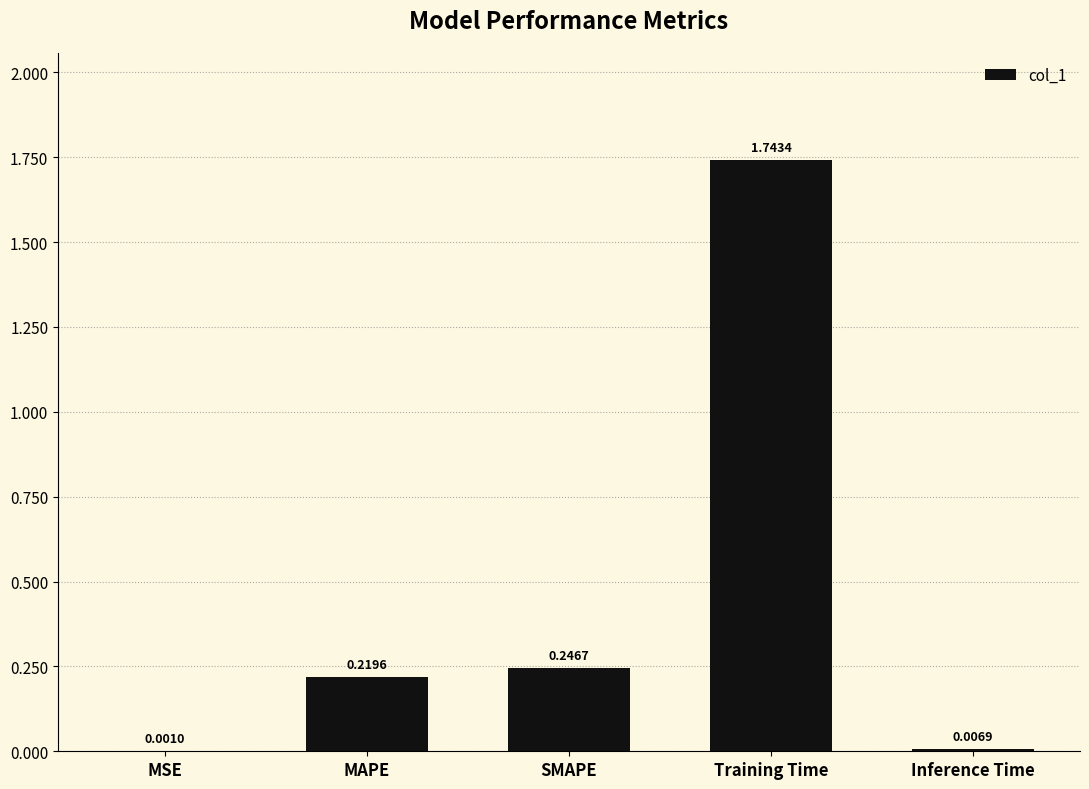

Which label corresponds to the largest value in the chart?

Training Time